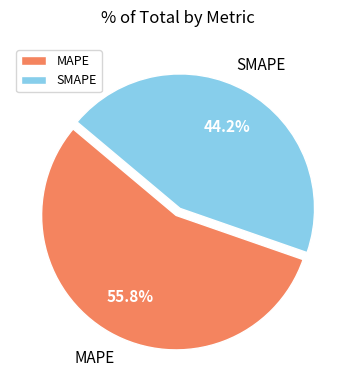

What is the smallest slice in the pie chart?

SMAPE